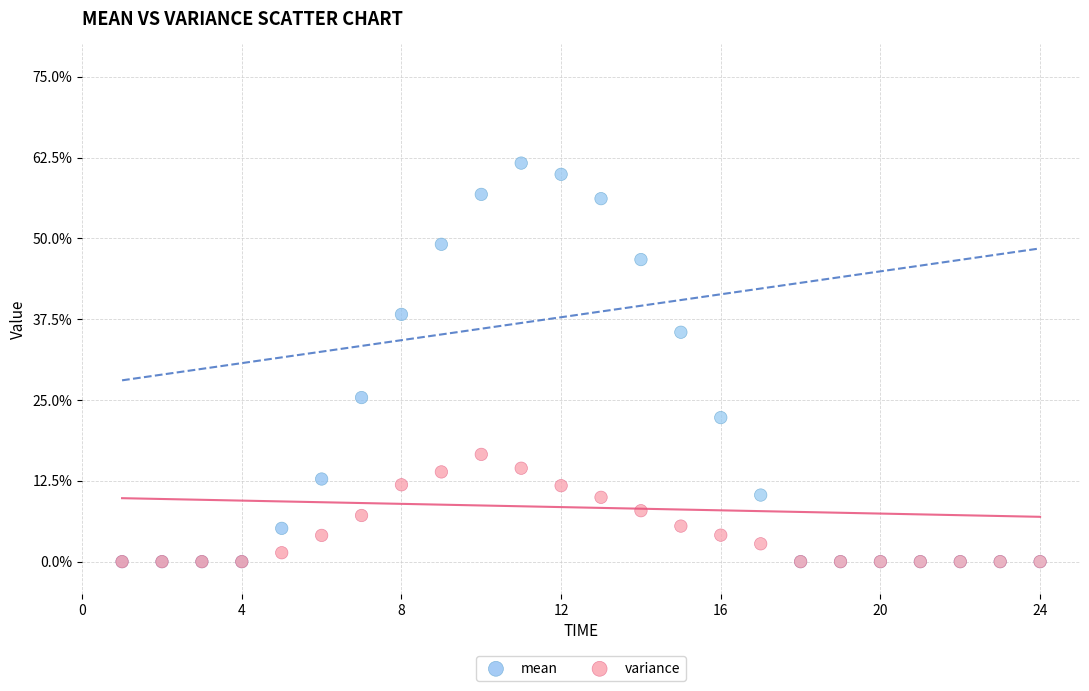

Which series contains the highest Y value?

mean